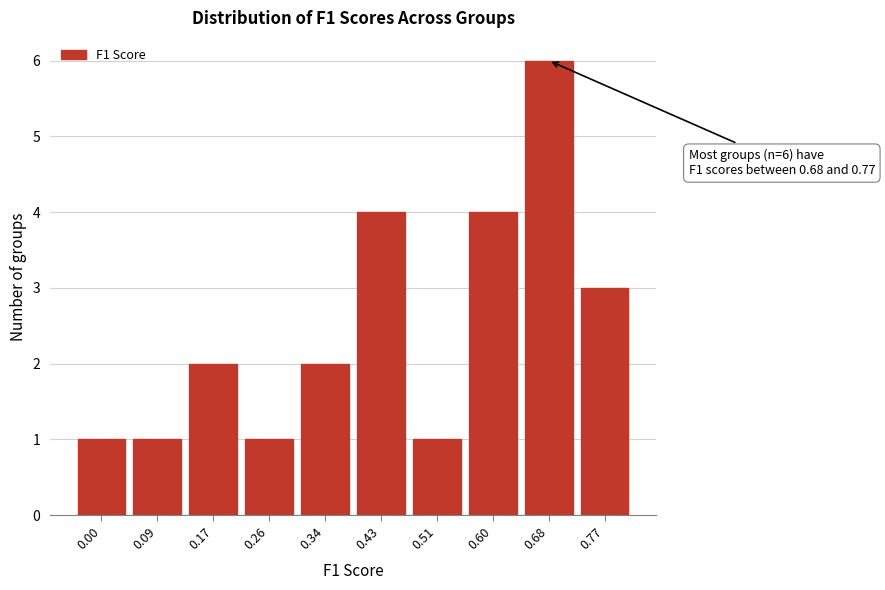

Reading left to right, transcribe all the data shown in this chart.

1	1	2	1	2	4	1	4	6	3